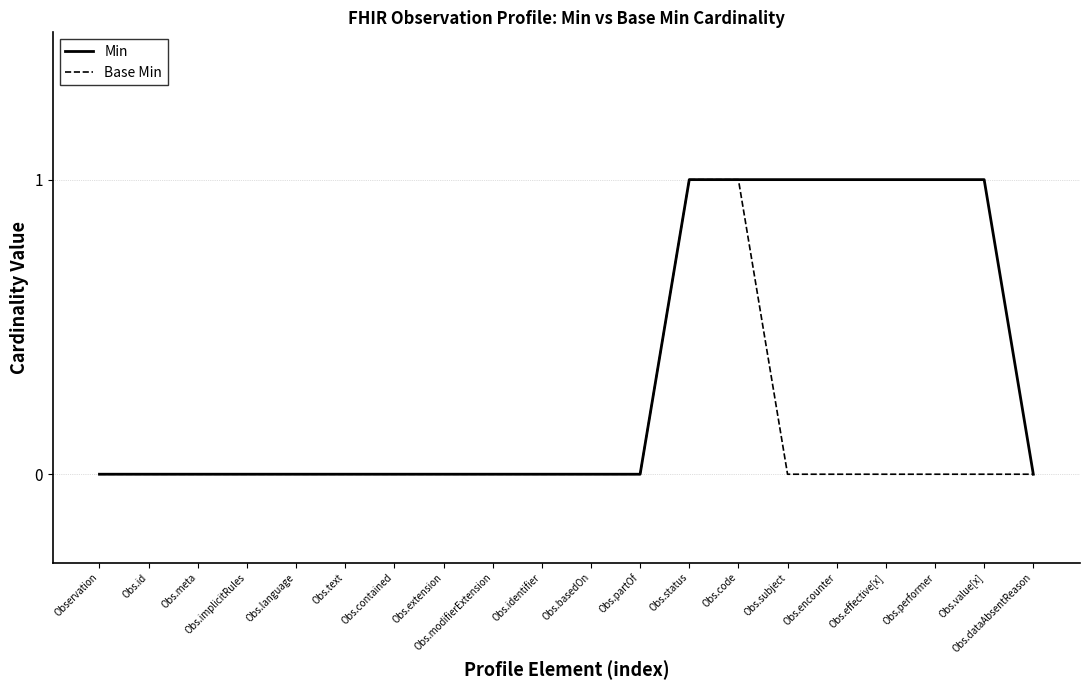

Reading left to right, transcribe all the data shown in this chart.

Min: 0	0	0	0	0	0	0	0	0	0	0	0	1	1	1	1	1	1	1	0
Base Min: 0	0	0	0	0	0	0	0	0	0	0	0	1	1	0	0	0	0	0	0